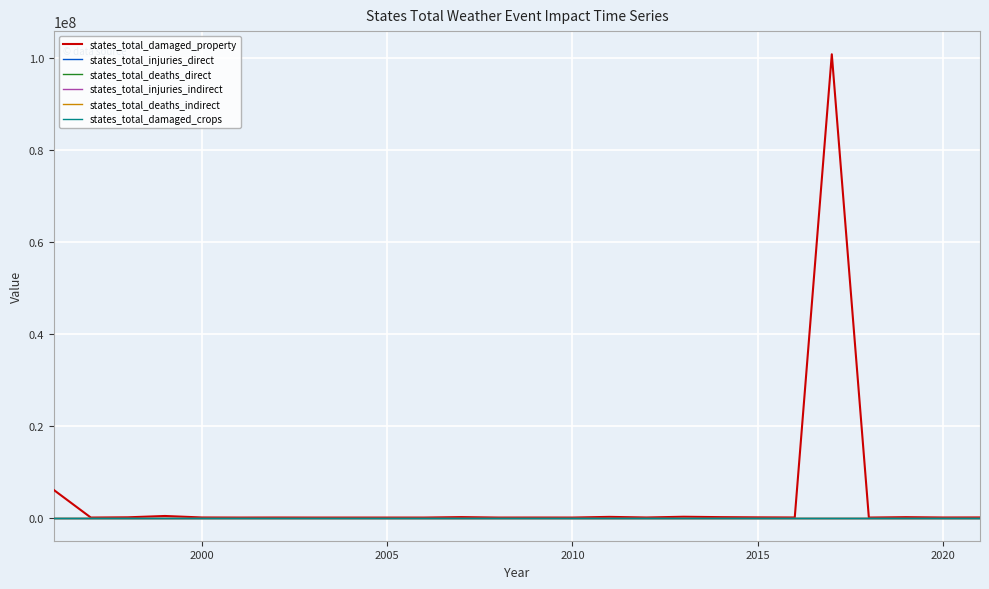

Which series has the widest spread of values?

states_total_damaged_property